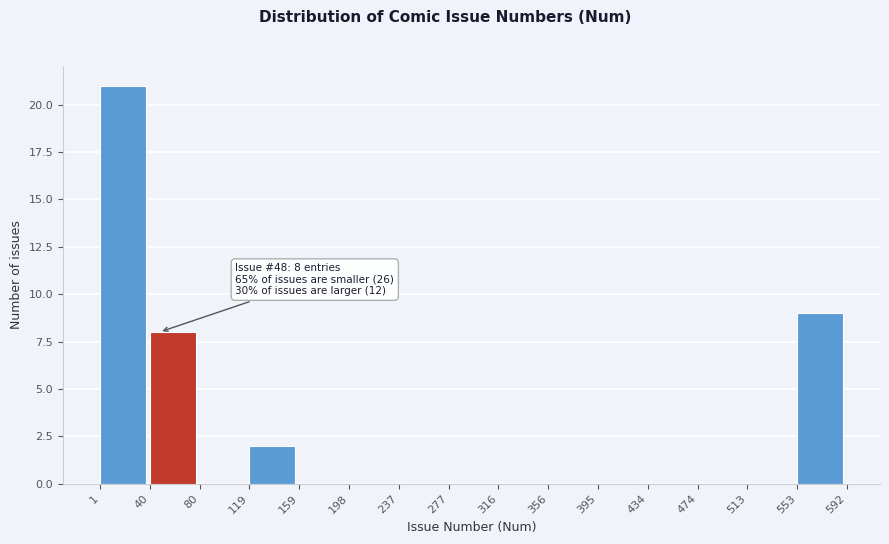

Which range on the x-axis has the tallest bar?

1 to 40